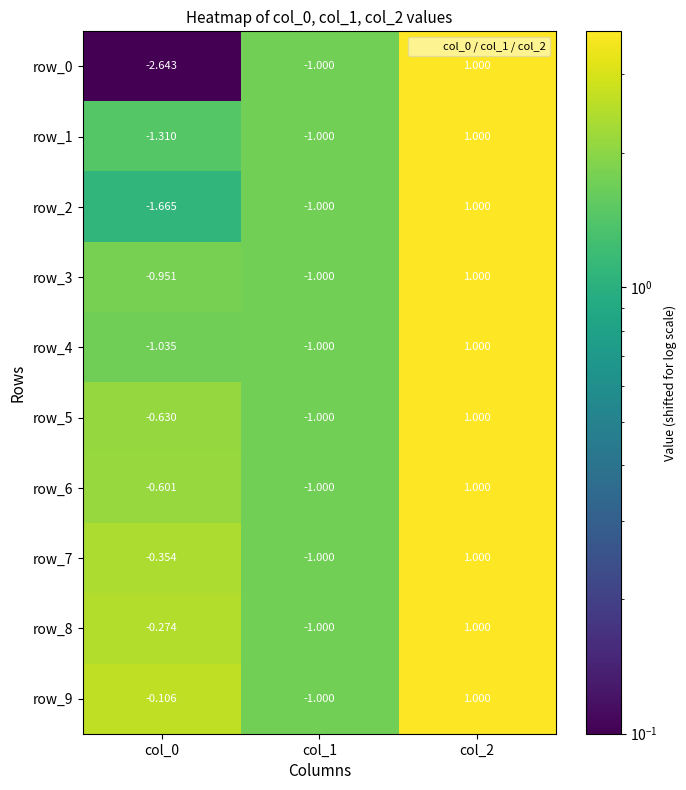

How many values in the row_3 series are below 0?

2